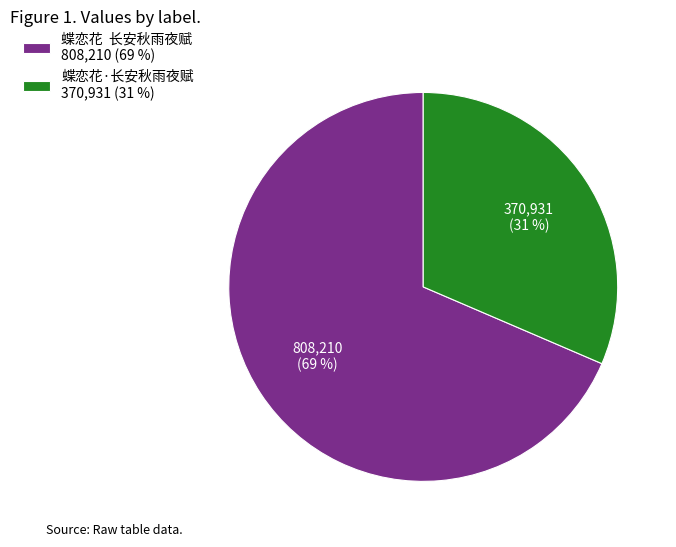

True or false: 蝶恋花 长安秋雨夜赋 808,210 (69 %) accounts for 69% of the total.

True